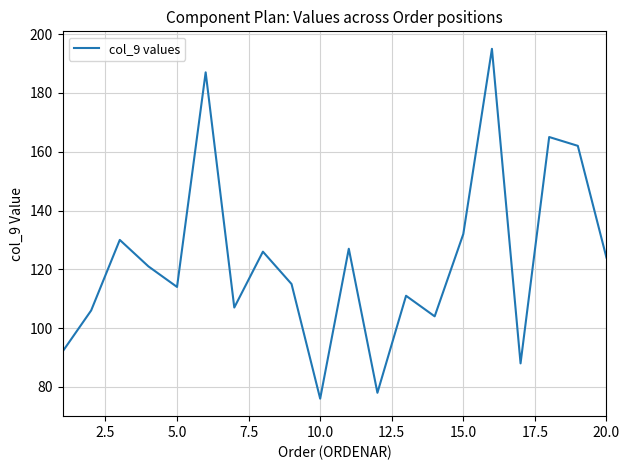

How many values are below 121?

10